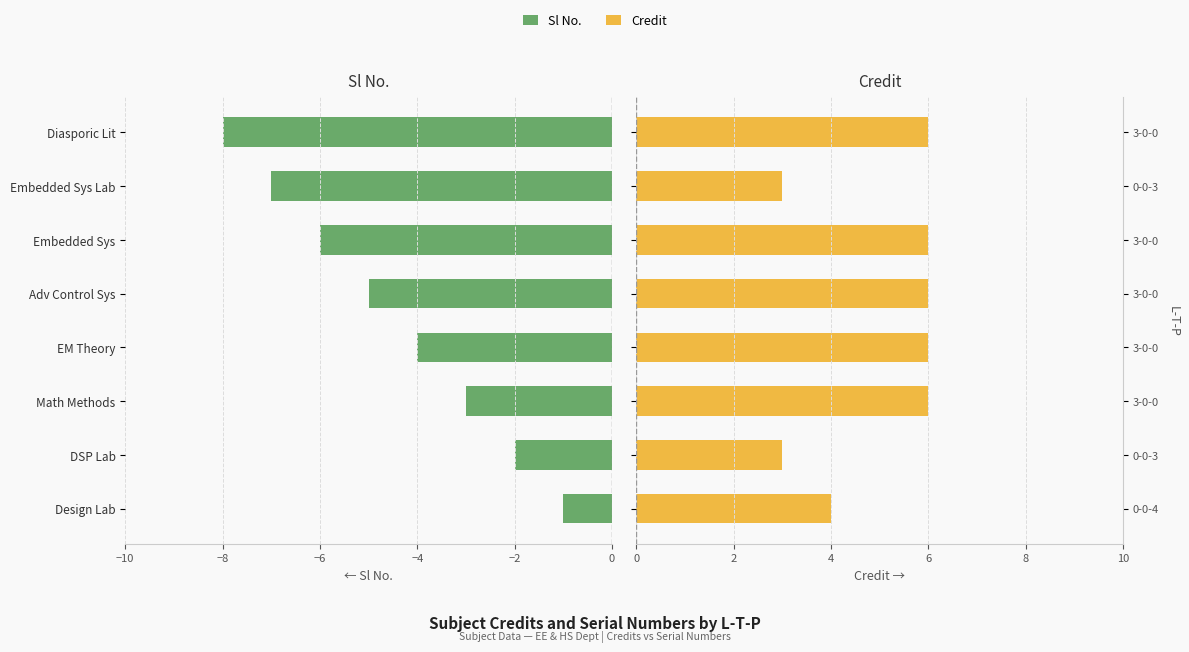

What is the minimum value for Sl No.?

-8